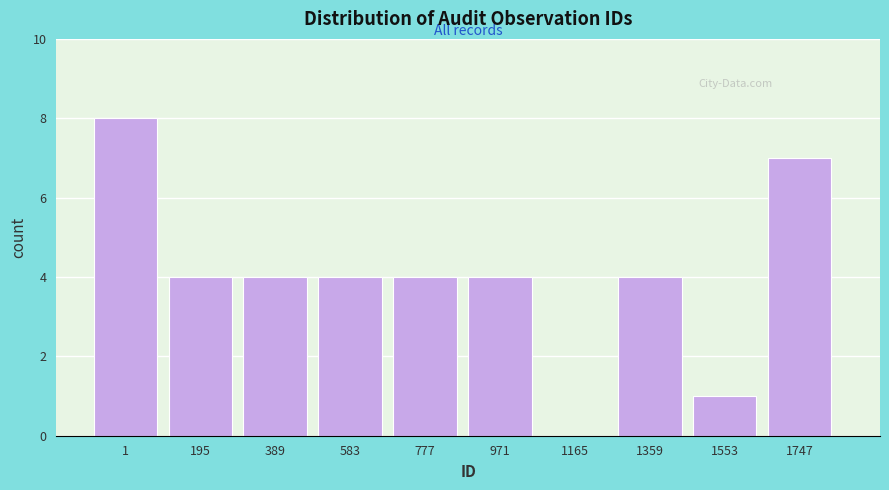

Reading left to right, transcribe all the data shown in this chart.

1=8	195=4	389=4	583=4	777=4	971=4	1165=0	1359=4	1553=1	1747=7